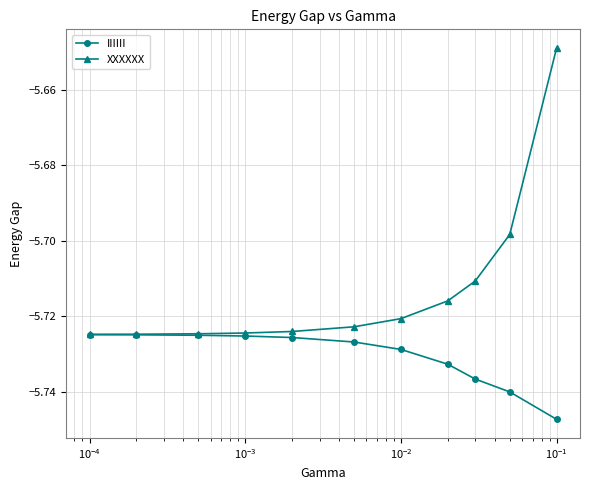

Which series has the largest range (max minus min)?

XXXXXX